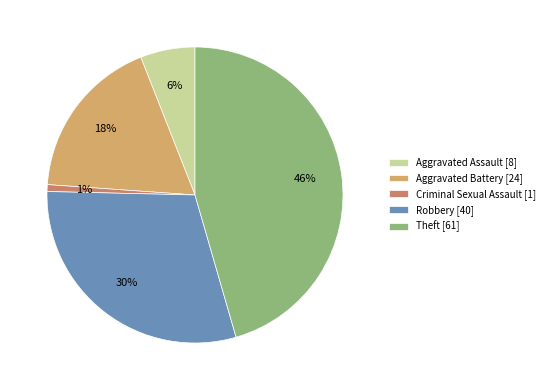

Approximately how many times larger is the value at Aggravated Assault compared to Theft?

0.1